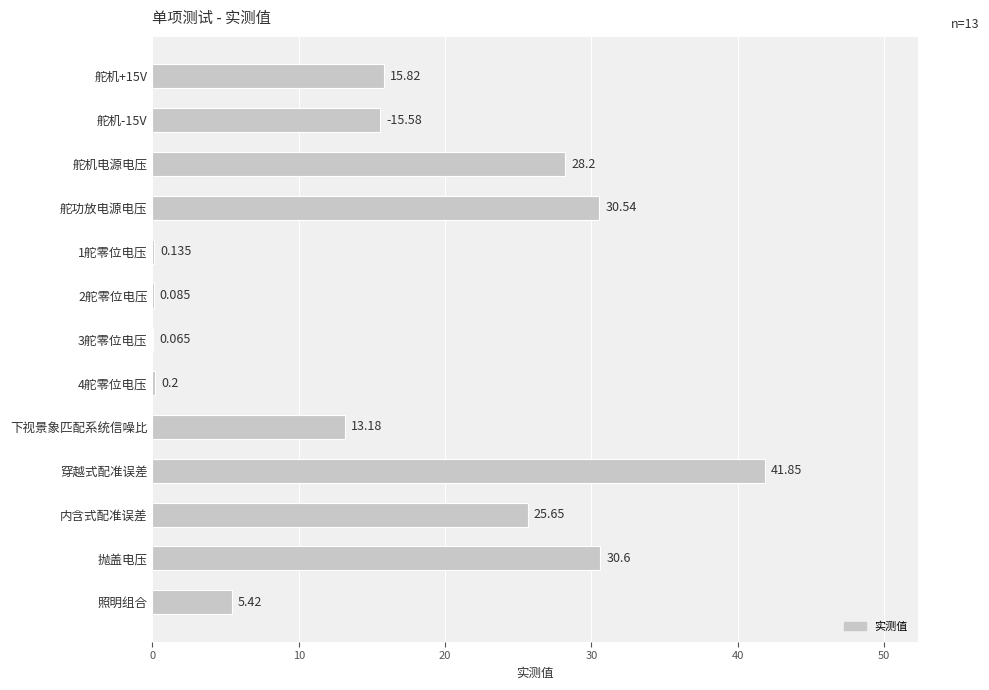

Which category has the highest value across all series?

穿越式配准误差